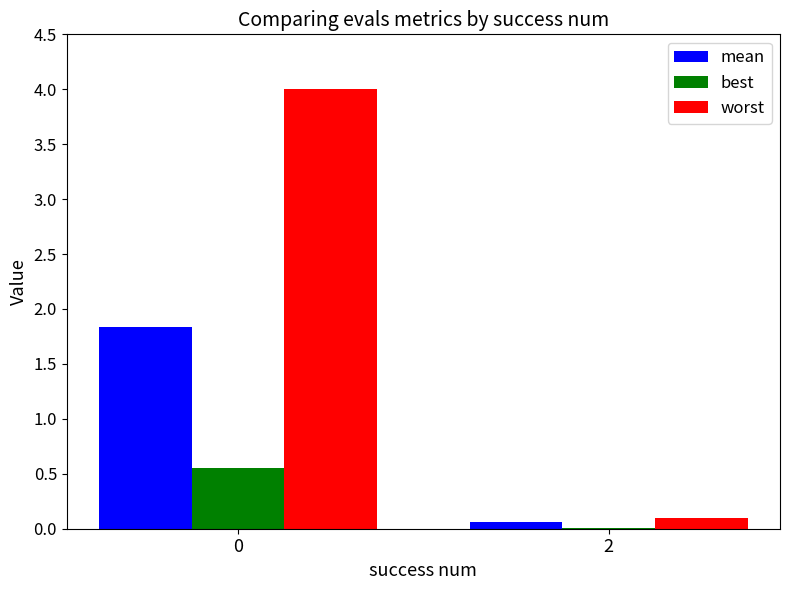

Which series has the largest total across all categories?

worst